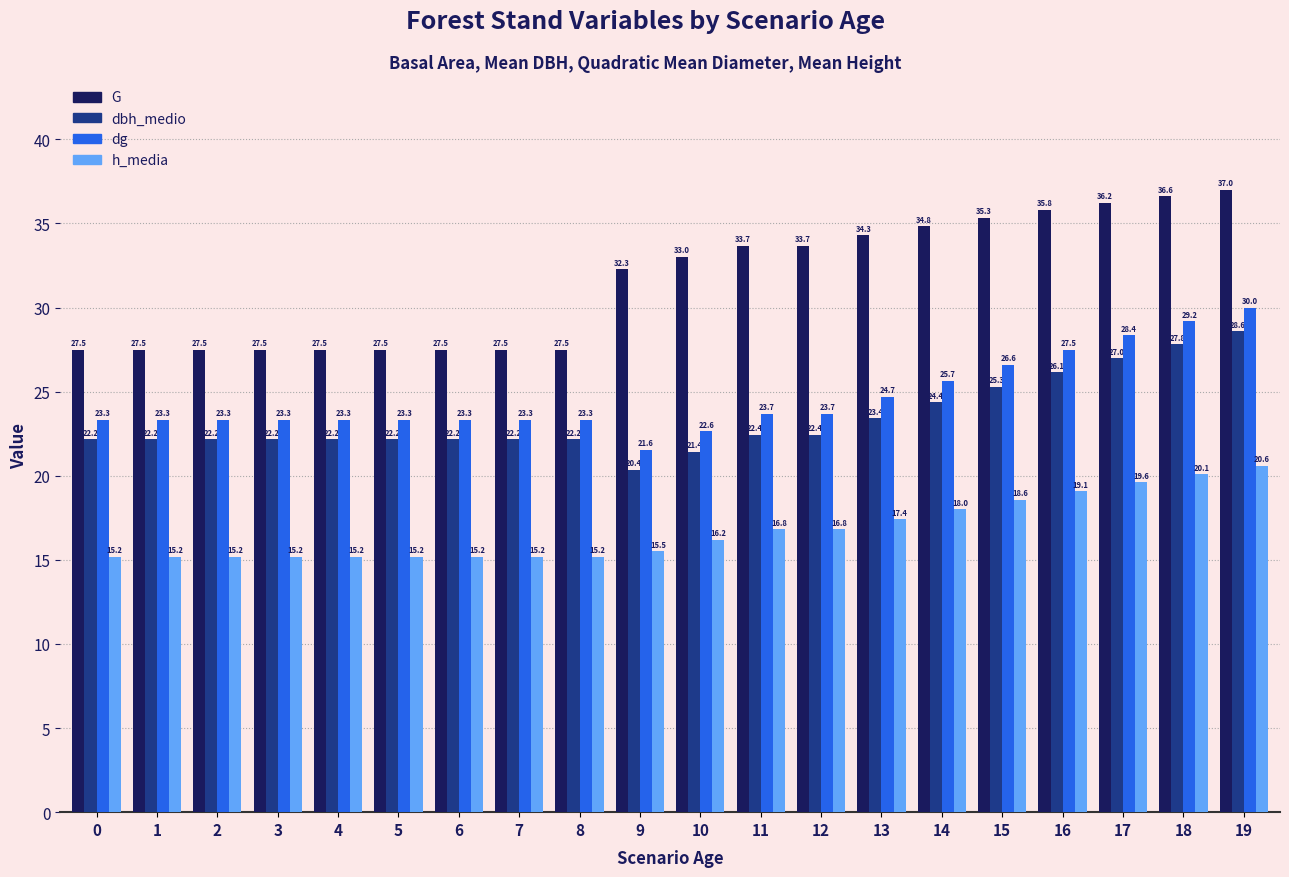

What is the maximum value for G?

37.0